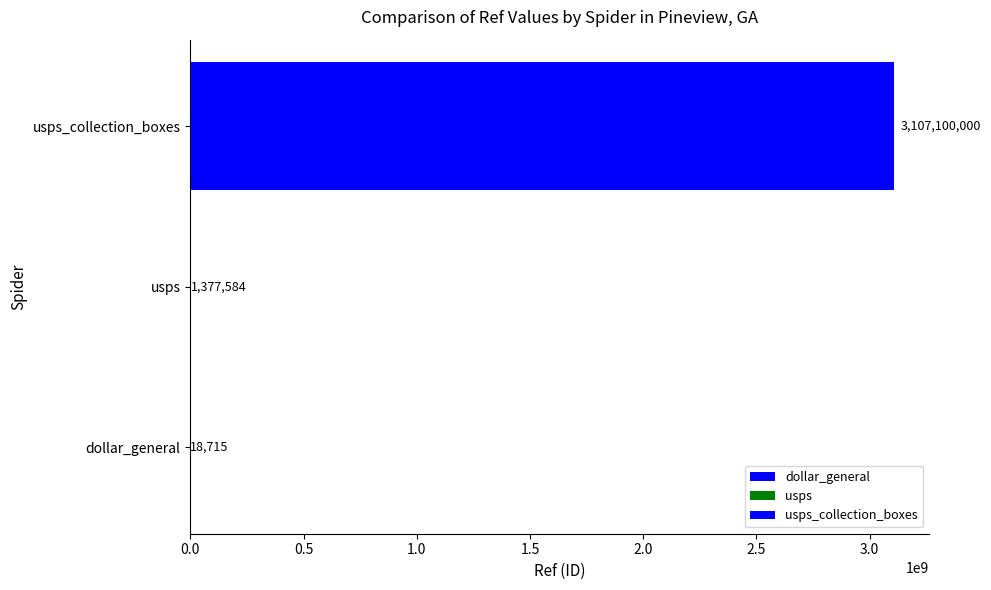

Reading bottom to top, extract all data points from this chart.

dollar_general=18715	usps=1377584	usps_collection_boxes=3107100000